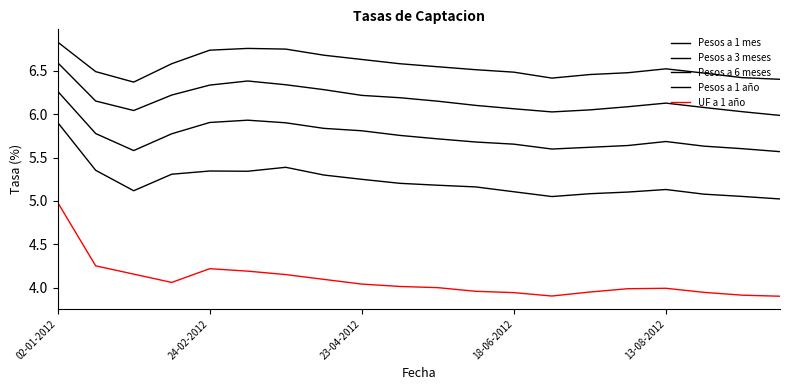

What is the minimum value shown in the chart?

3.9